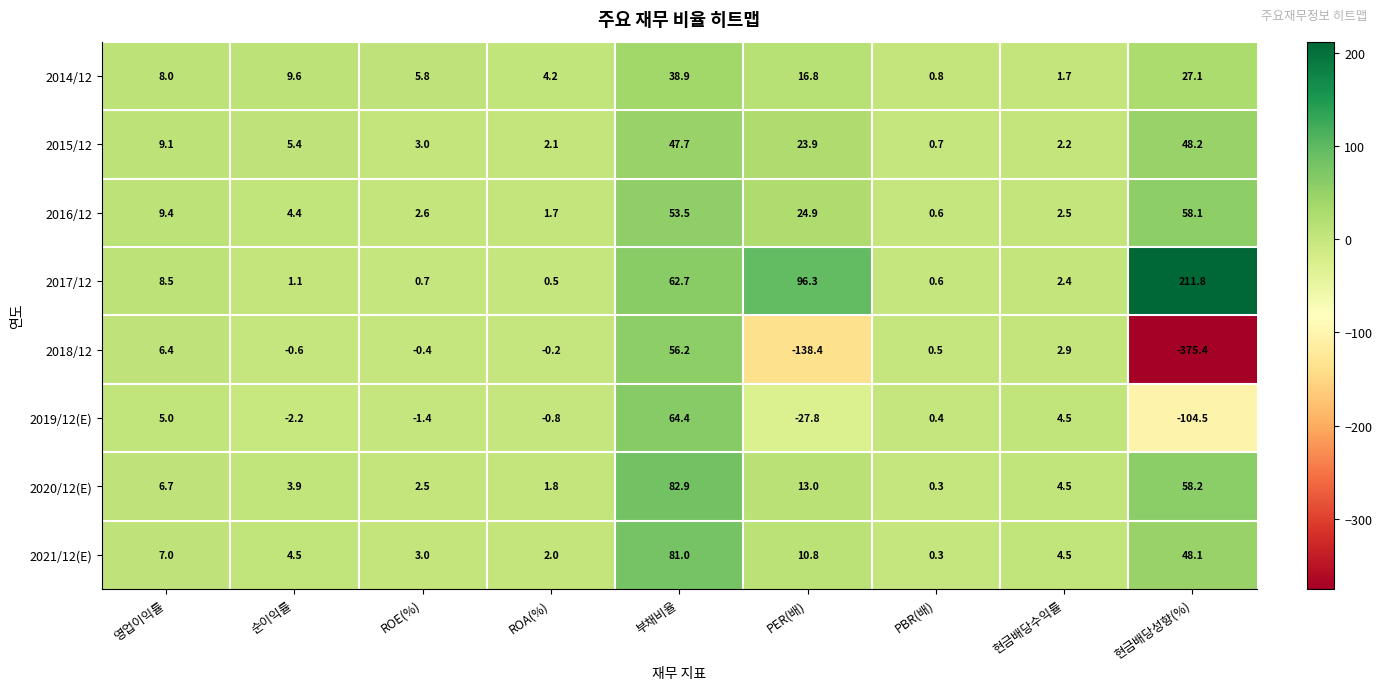

Which series changed the most between 부채비율 and 현금배당수익률?

2020/12(E)